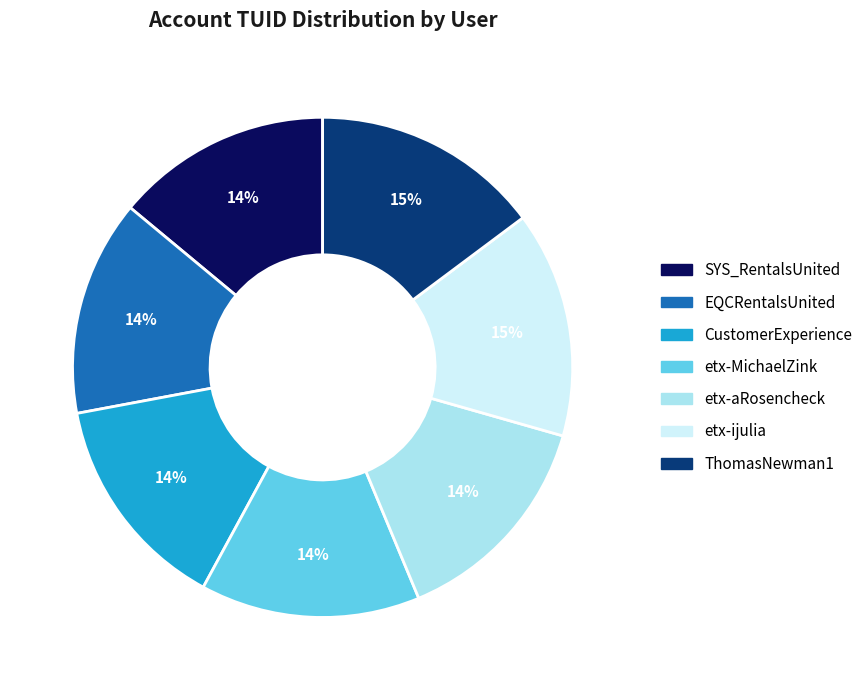

To the nearest percent, what portion does etx-ijulia represent?

15%